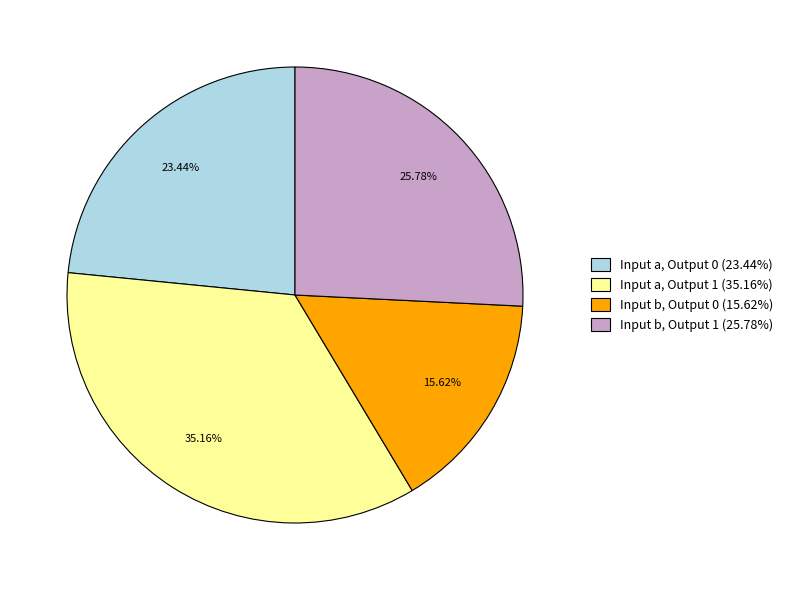

To the nearest percent, what is the average slice percentage?

25%